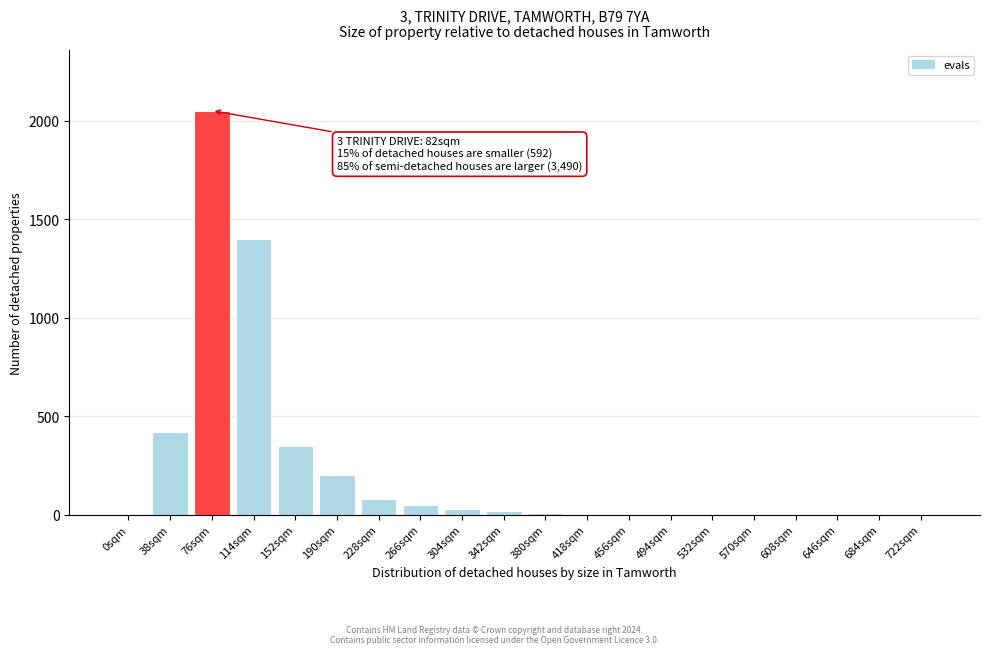

What is the change in value from 152sqm to 646sqm?

-350